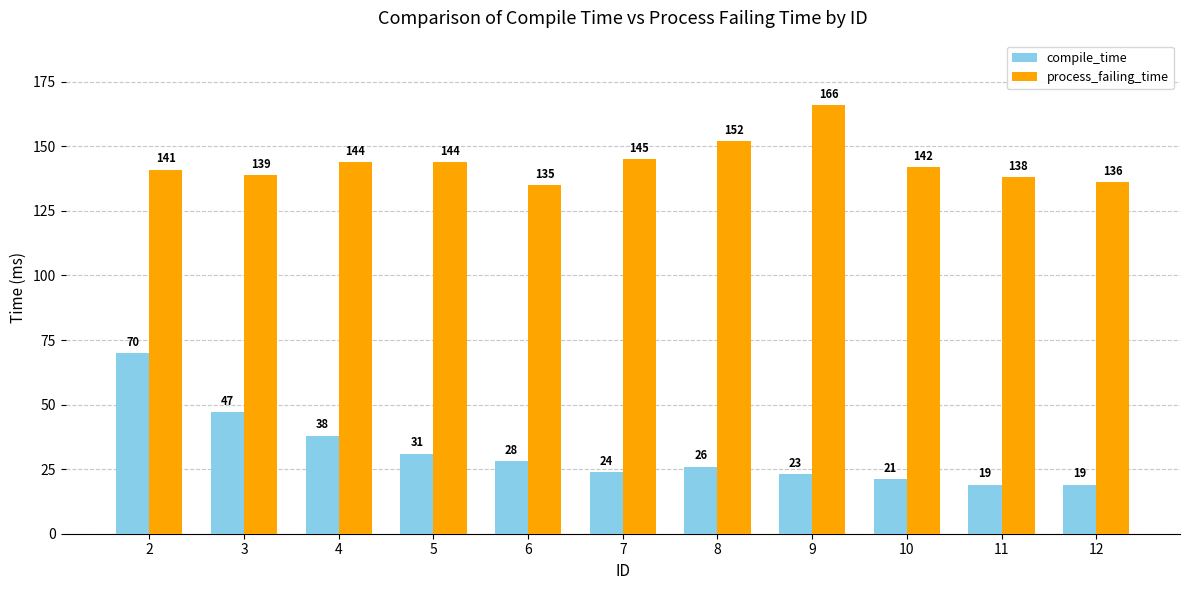

Reading left to right, extract all data points from this chart.

compile_time: 70	47	38	31	28	24	26	23	21	19	19
process_failing_time: 141	139	144	144	135	145	152	166	142	138	136